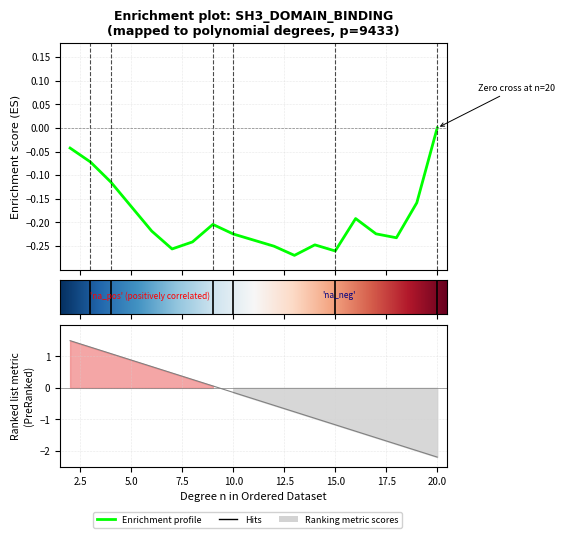

The value at 8 is 0.4. True or false?

False